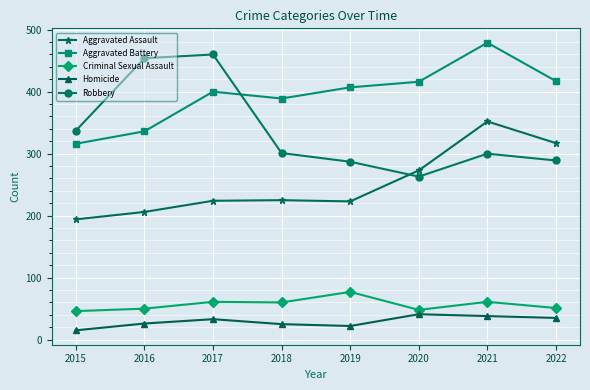

What is the sum of the Aggravated Battery values at 2017 and 2020?

816